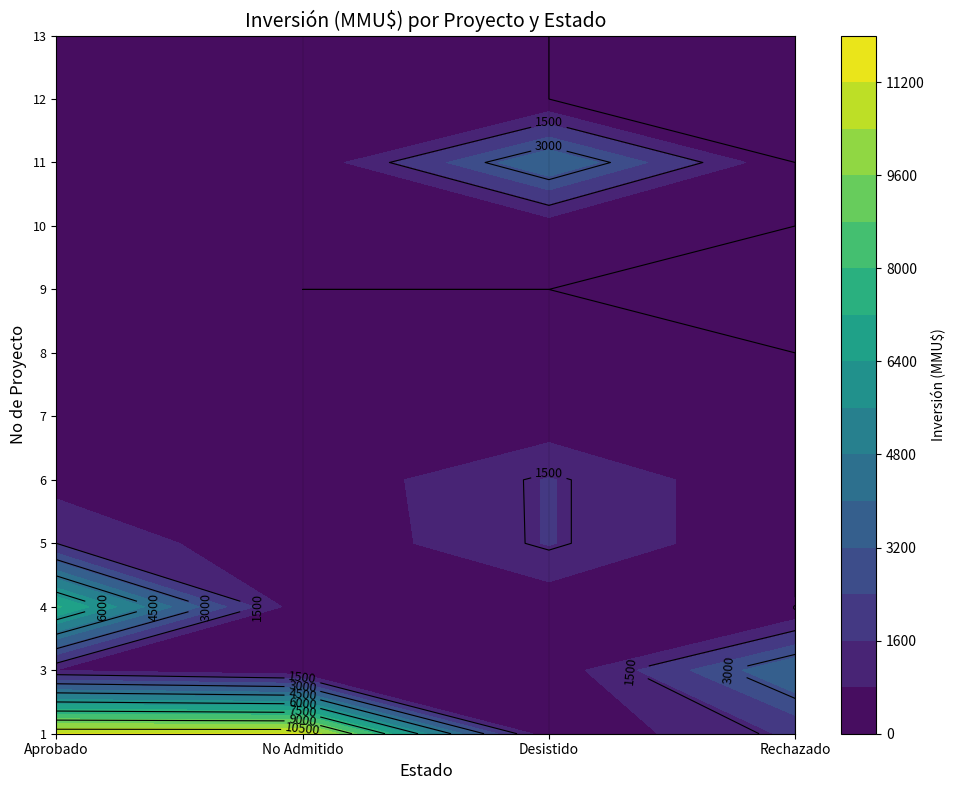

What is the difference between the second highest and minimum values in the Rechazado series?

1750